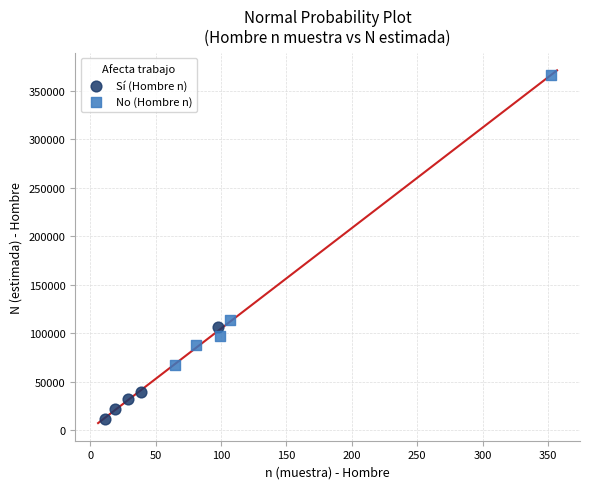

Which series has the largest Y range (max minus min)?

No (Hombre n)